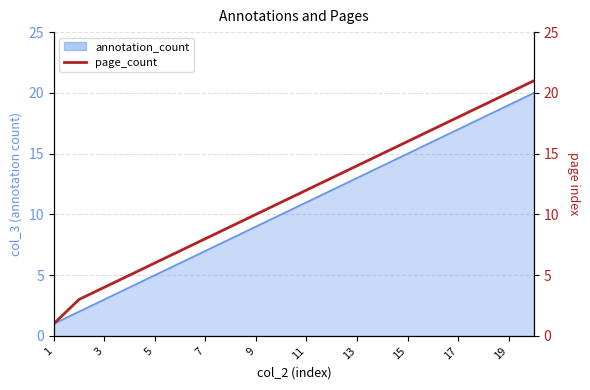

Between 11 and 5, which is larger?

11